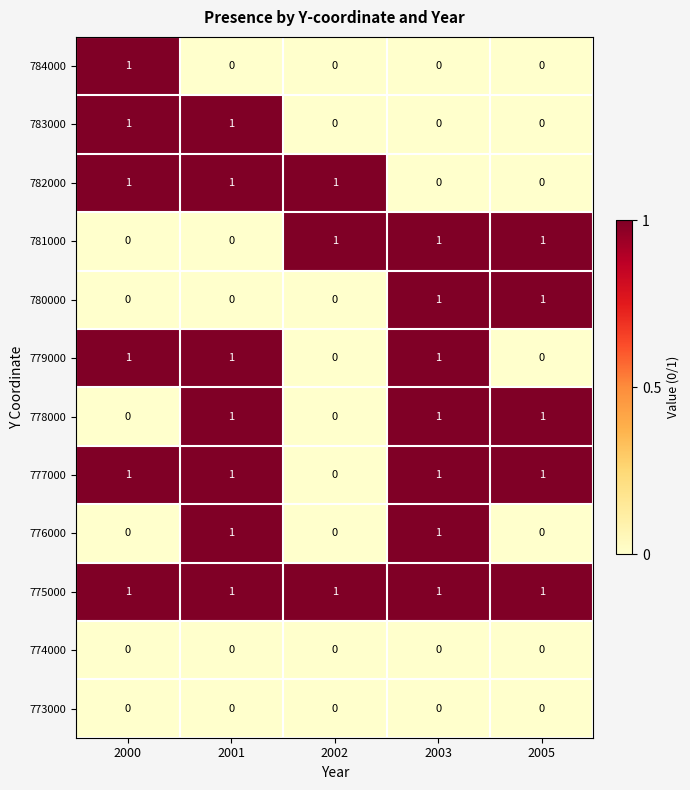

The value of 776000 at 2005 is 0. True or false?

True